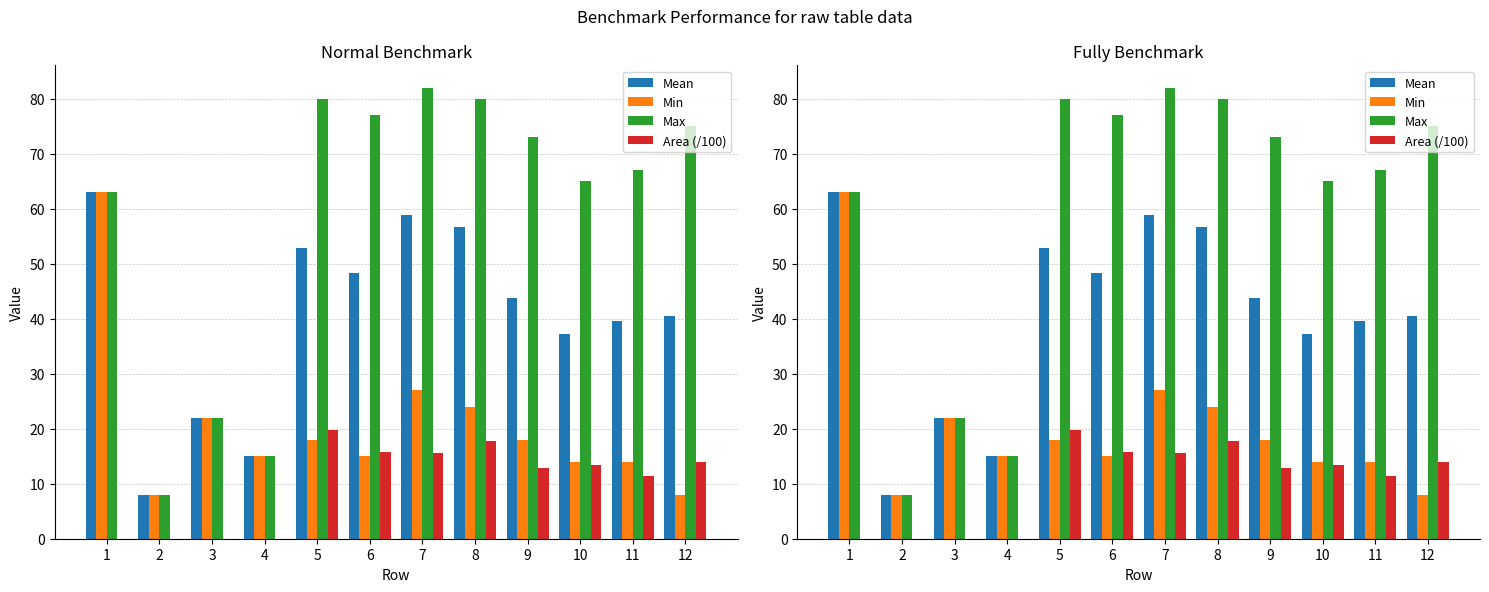

Which label corresponds to the smallest value in the chart?

1